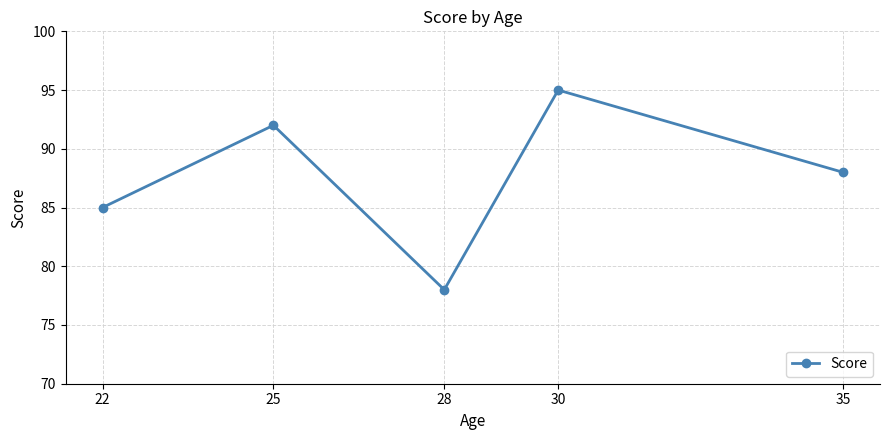

How many values are between 85 and 92?

3